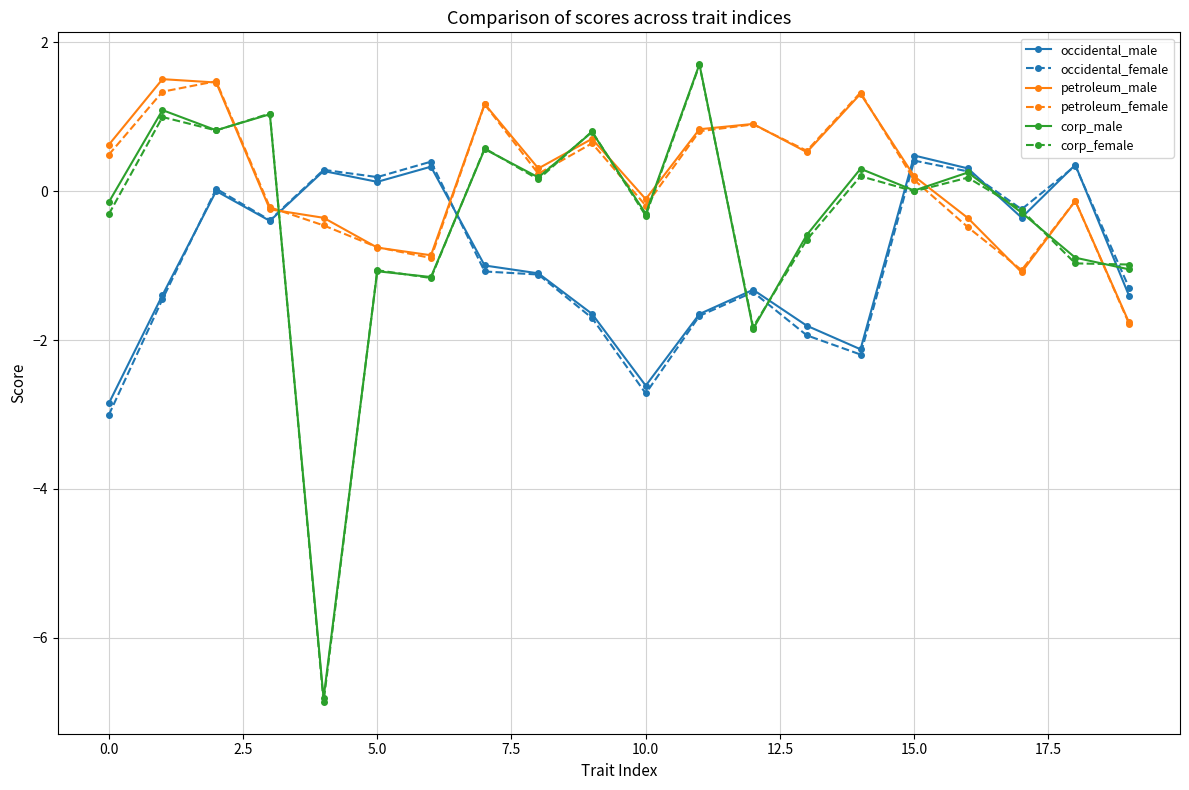

After their last crossing, which series has the higher values: corp_male or occidental_female?

corp_male